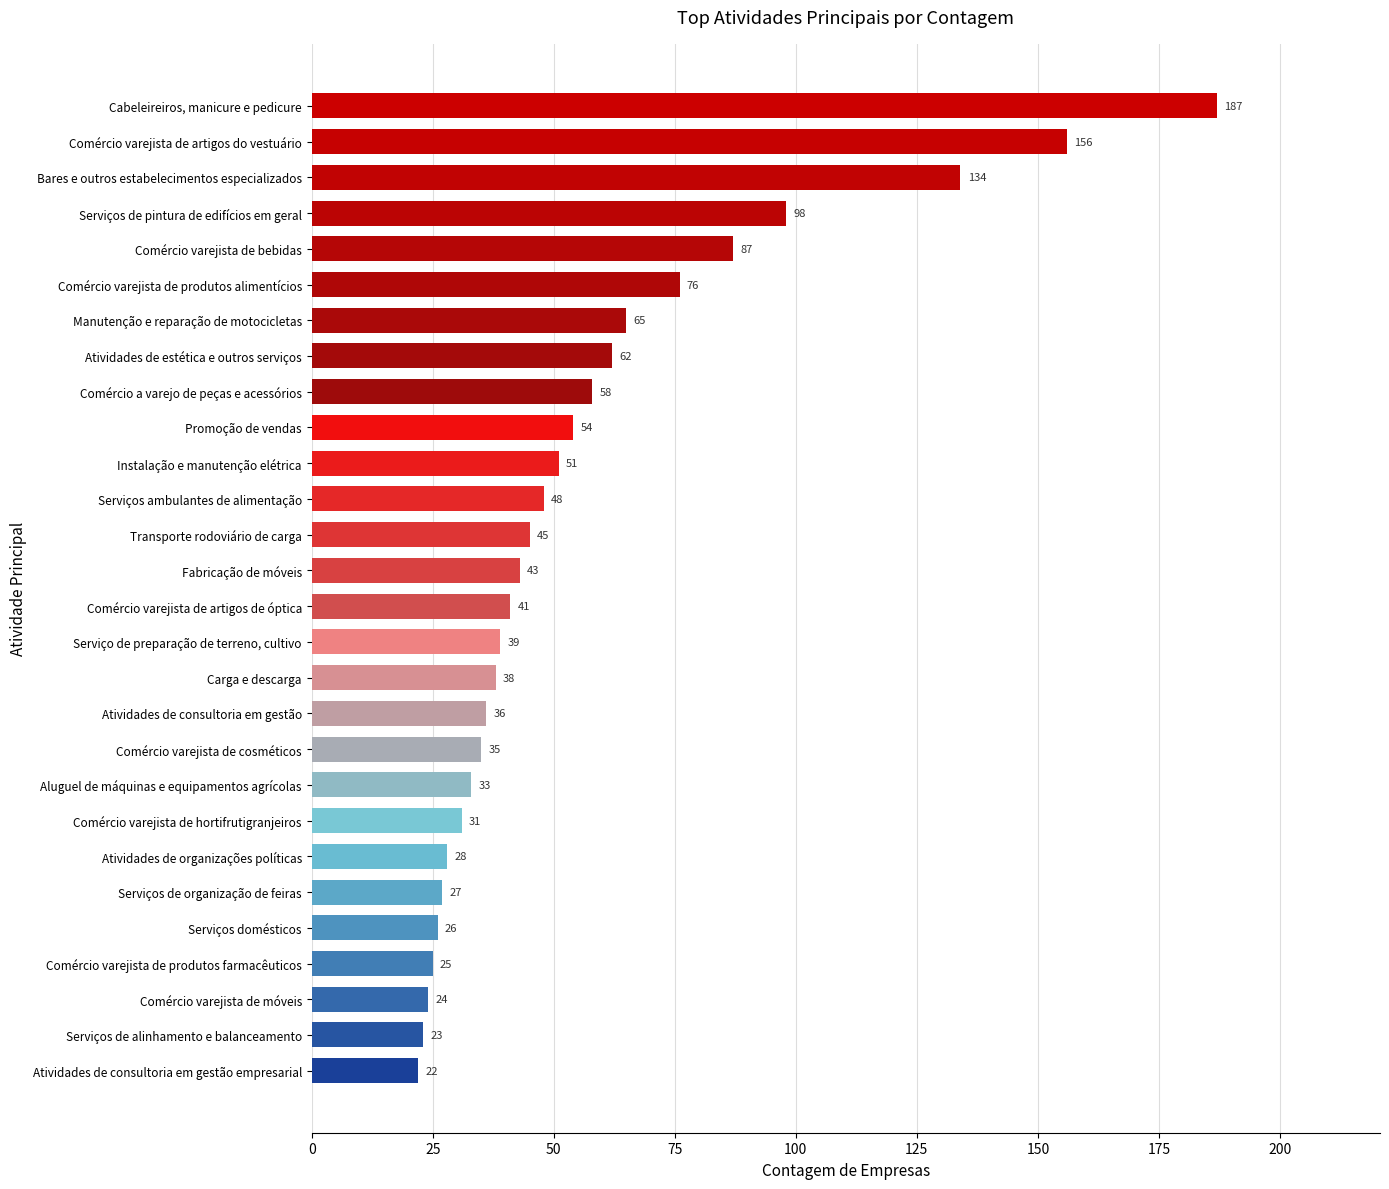

Rank the categories by value from highest to lowest.

Cabeleireiros, manicure e pedicure, Comércio varejista de artigos do vestuário, Bares e outros estabelecimentos especializados, Serviços de pintura de edifícios em geral, Comércio varejista de bebidas, Comércio varejista de produtos alimentícios, Manutenção e reparação de motocicletas, Atividades de estética e outros serviços, Comércio a varejo de peças e acessórios, Promoção de vendas, Instalação e manutenção elétrica, Serviços ambulantes de alimentação, Transporte rodoviário de carga, Fabricação de móveis, Comércio varejista de artigos de óptica, Serviço de preparação de terreno, cultivo, Carga e descarga, Atividades de consultoria em gestão, Comércio varejista de cosméticos, Aluguel de máquinas e equipamentos agrícolas, Comércio varejista de hortifrutigranjeiros, Atividades de organizações políticas, Serviços de organização de feiras, Serviços domésticos, Comércio varejista de produtos farmacêuticos, Comércio varejista de móveis, Serviços de alinhamento e balanceamento, Atividades de consultoria em gestão empresarial